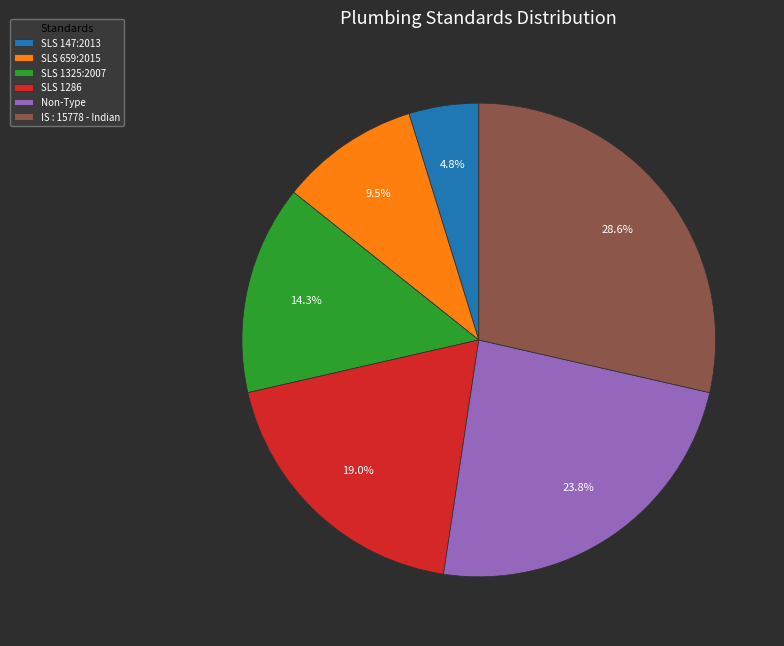

What is the smallest slice in the pie chart?

SLS 147:2013